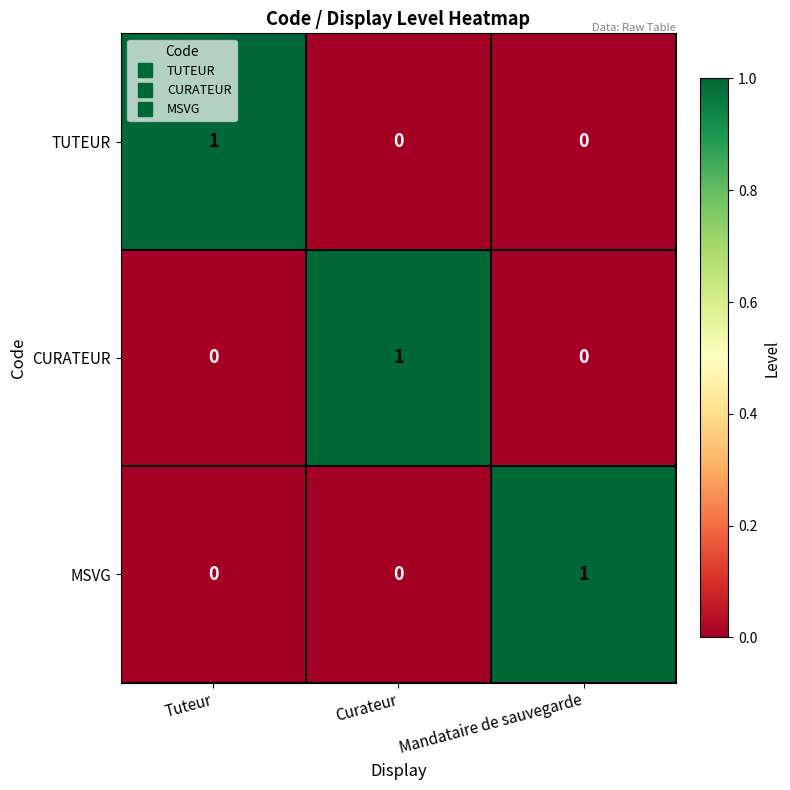

Count the MSVG values in the range 0 to 1.

3